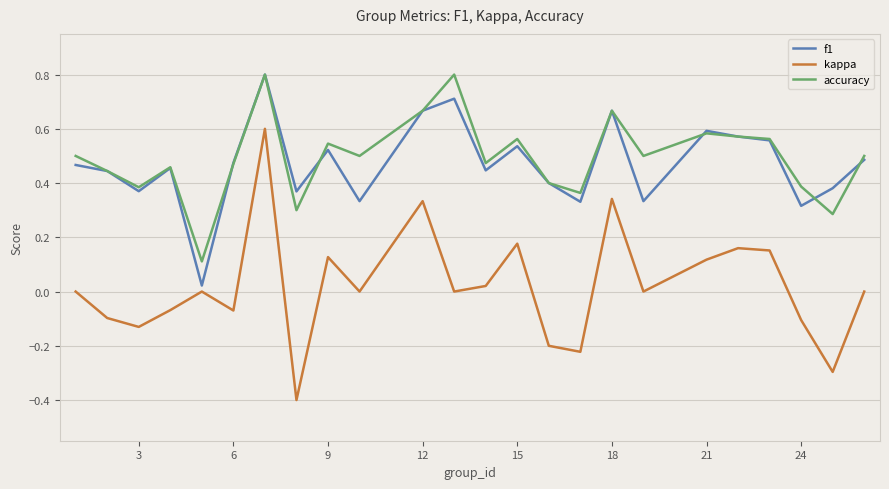

True or false: accuracy and kappa intersect in this chart.

False